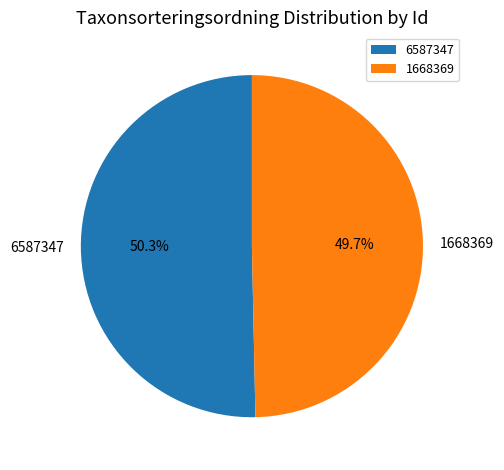

What is the largest slice in the pie chart?

6587347